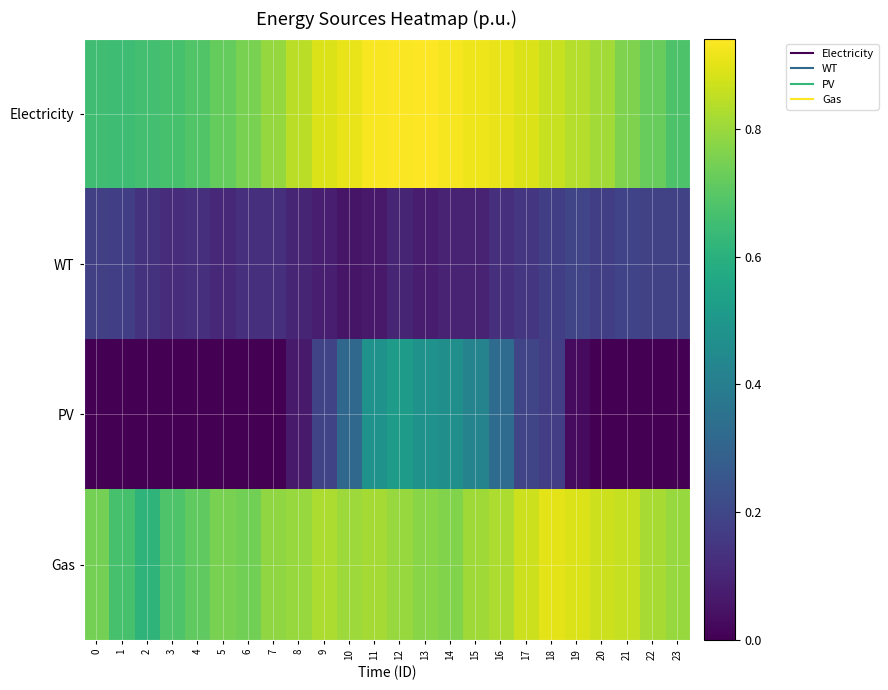

Rank the series by their maximum value, from lowest to highest.

WT, PV, Gas, Electricity